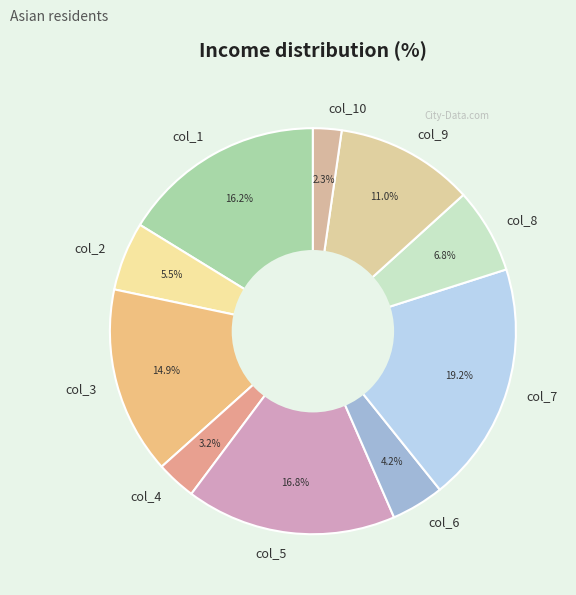

Is the sum of col_2 and col_8 greater than half?

No